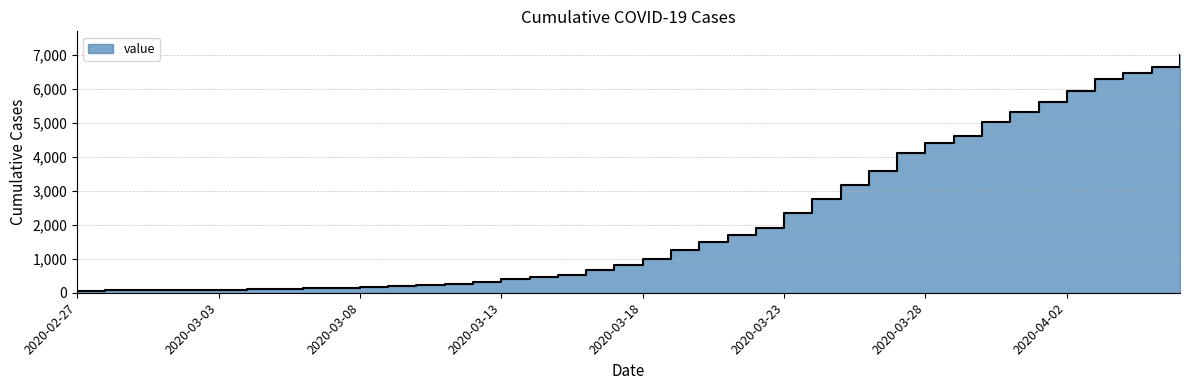

True or false: the data shows 523 at 2020-03-15.

True